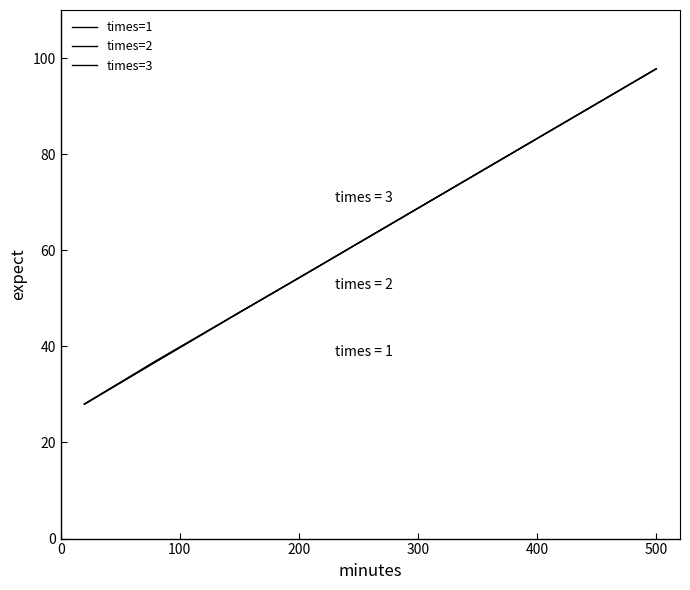

Is this an area chart (filled region under the line)?

No